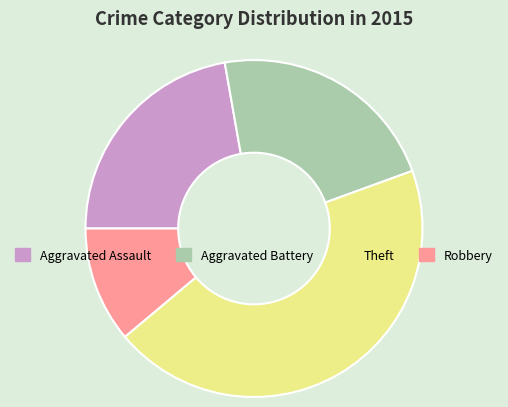

Is there a majority slice in this chart?

No